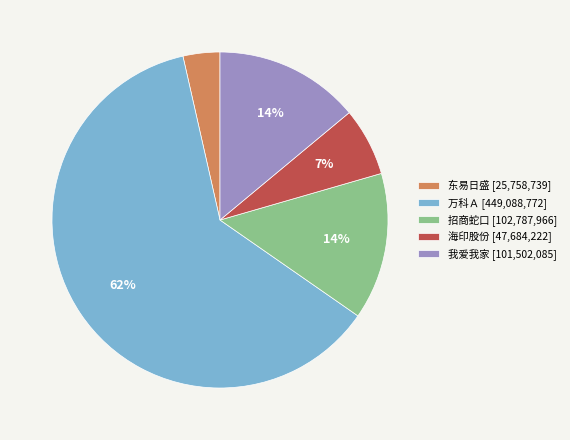

To the nearest percent, what portion does 招商蛇口 represent?

14%